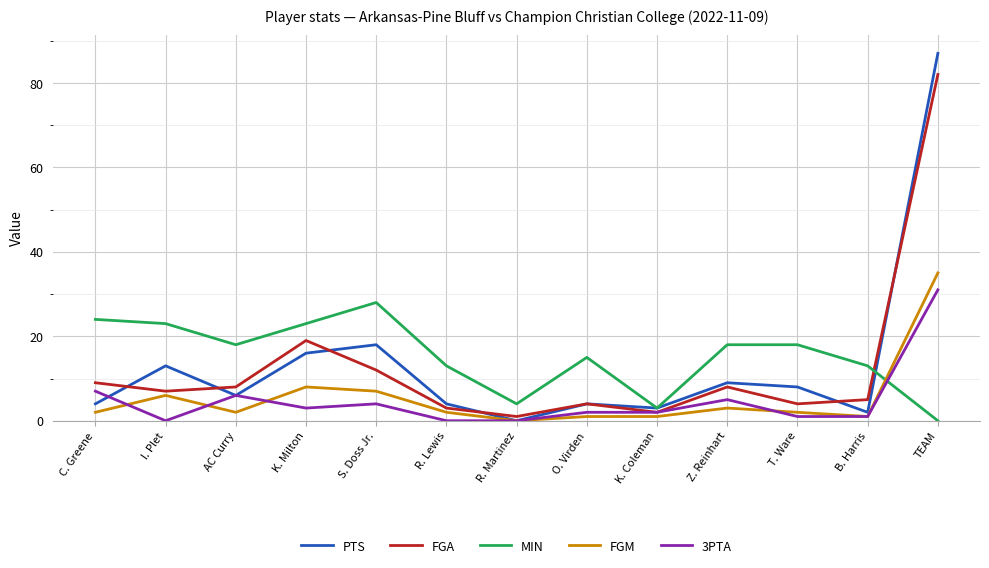

Is the value of FGA at TEAM greater than the value of FGM at Z. Reinhart?

Yes